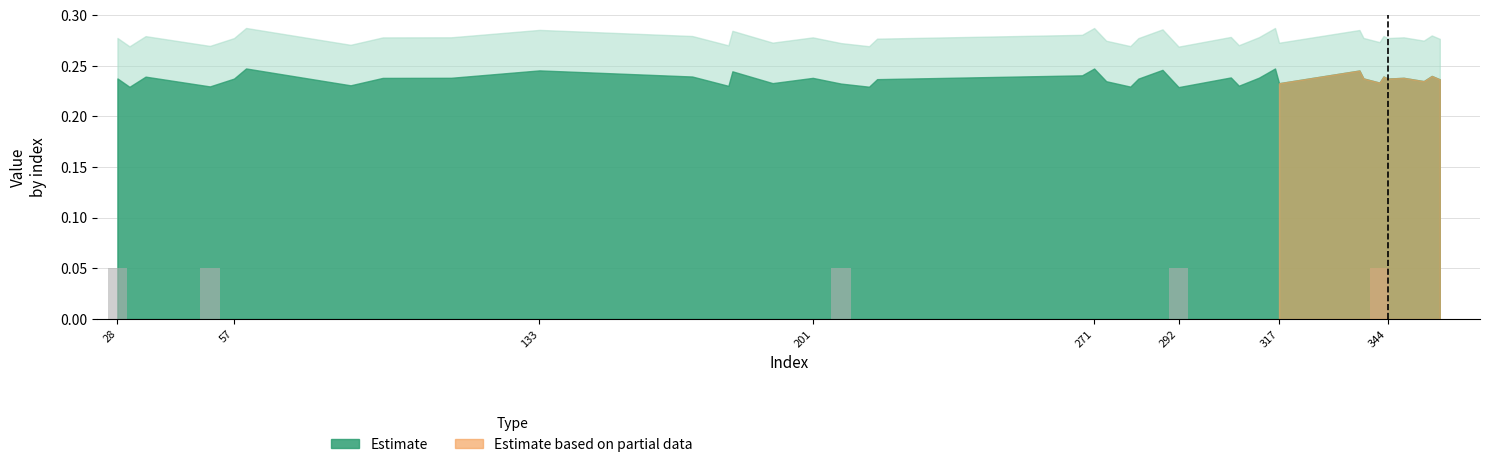

The chart shows a value of 0.0 at 133. True or false?

True